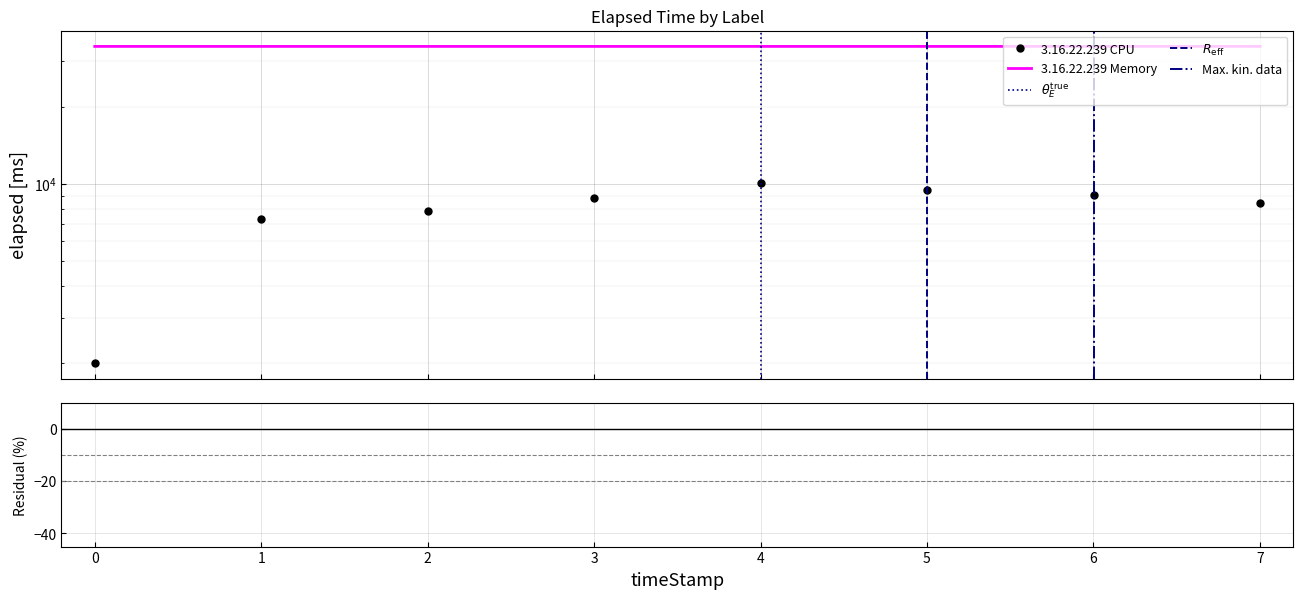

What is the maximum value shown in the chart?

34355